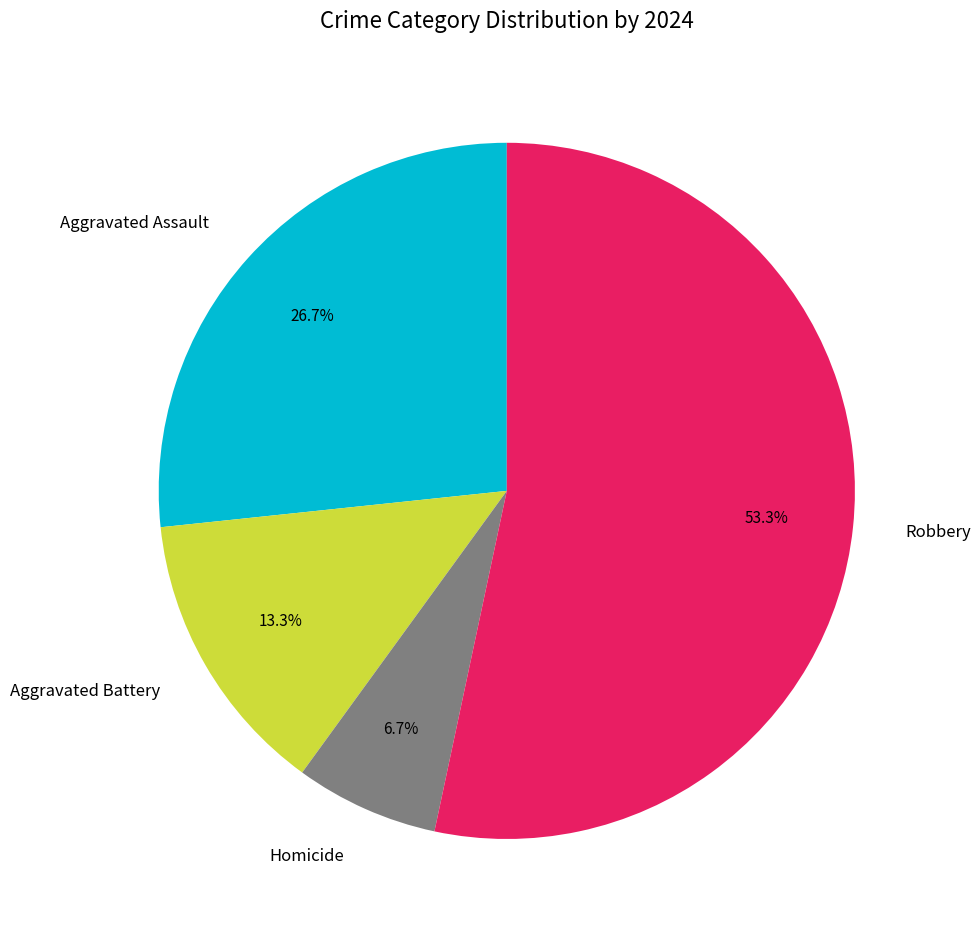

Count the number of slices in the pie.

4